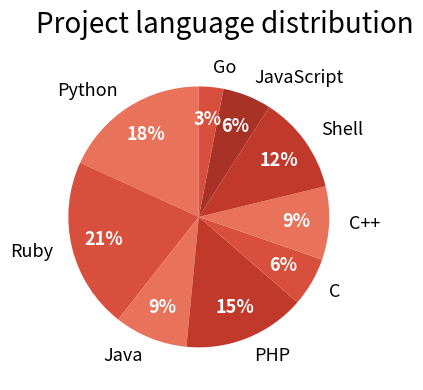

What percentage is the Ruby slice, to the nearest percent?

21%